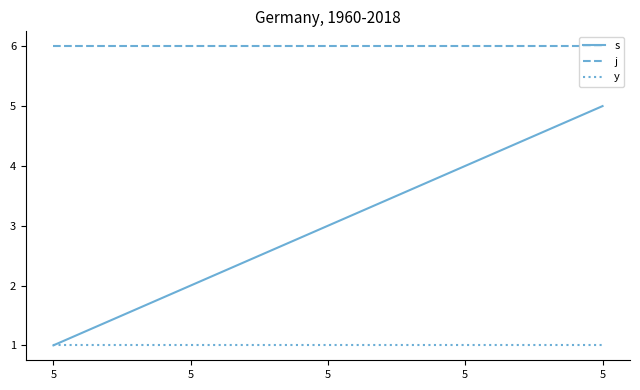

What is the value of the y point at the 2nd from the left?

1